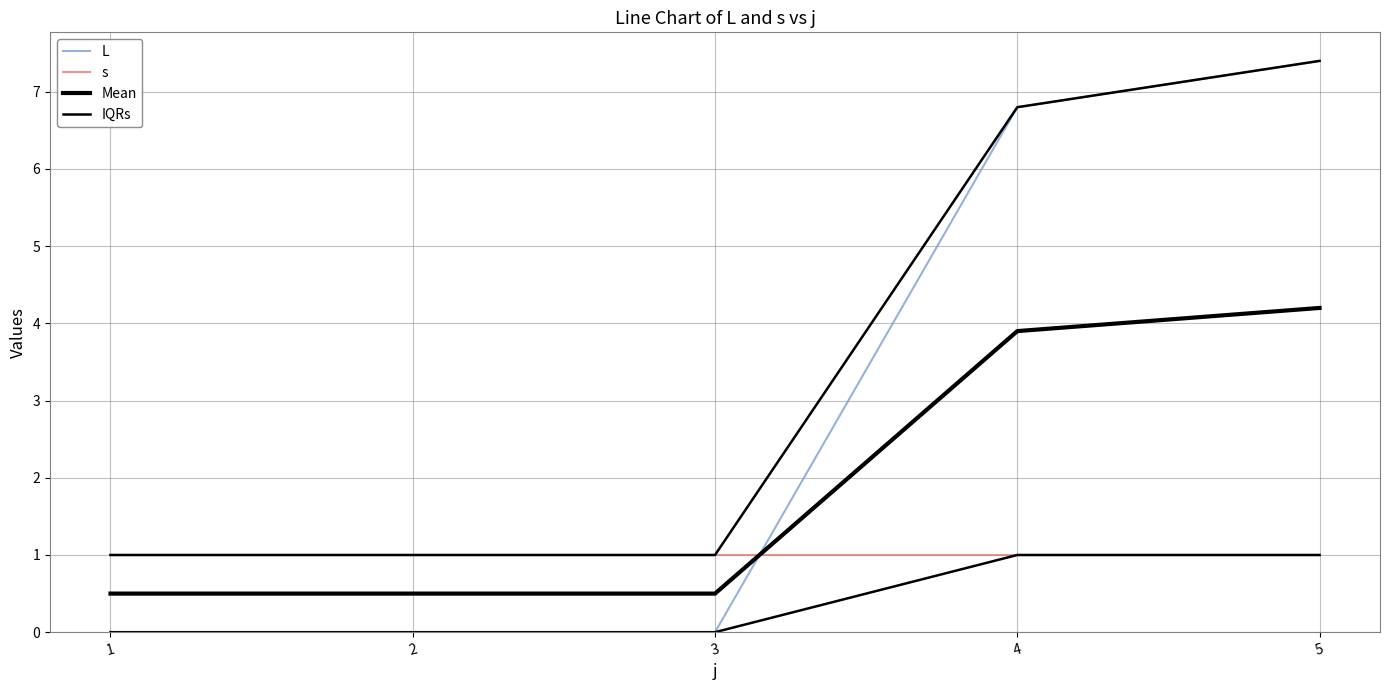

Reading left to right, transcribe all the data shown in this chart.

L: 1=0.0	2=0.0	3=0.0	4=6.8	5=7.4
s: 1=1.0	2=1.0	3=1.0	4=1.0	5=1.0
Mean: 1=0.5	2=0.5	3=0.5	4=3.9	5=4.2
IQRs: 1=1.0	2=1.0	3=1.0	4=6.8	5=7.4